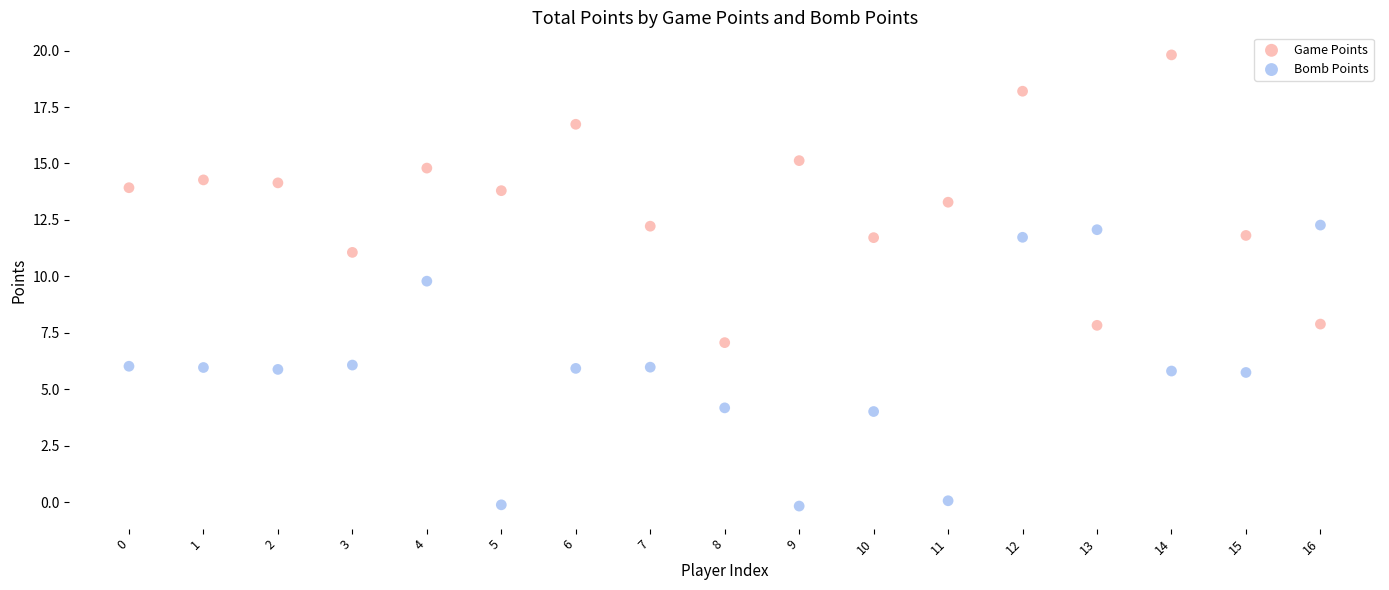

Which series contains the lowest Y value?

Bomb Points